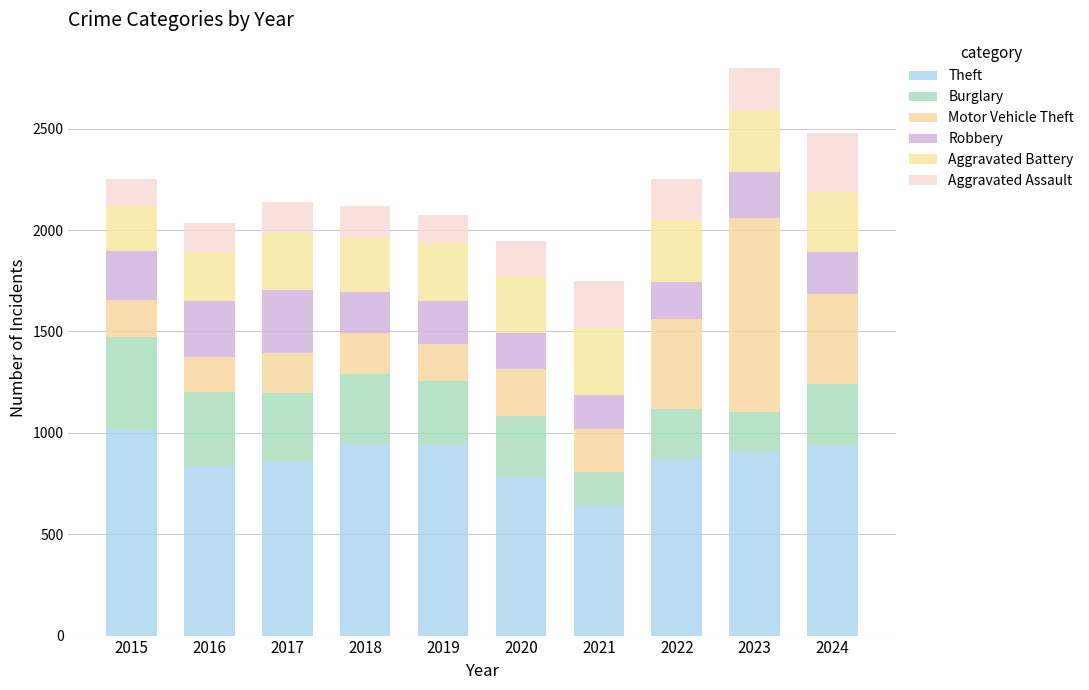

Does the chart contain any negative values?

No